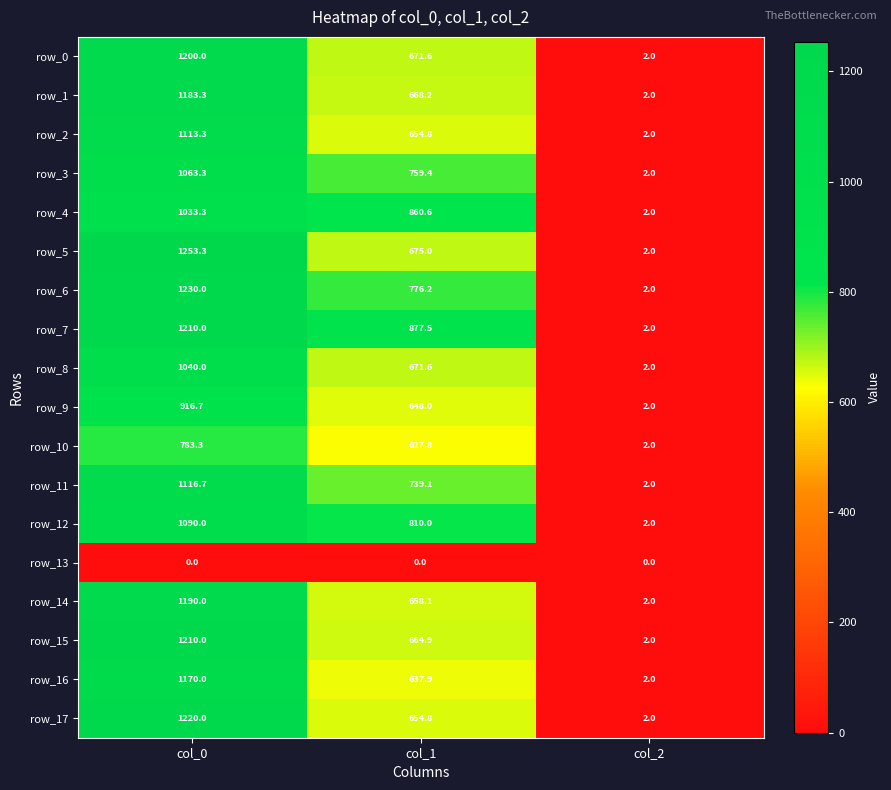

Which series has the widest spread of values?

row_5